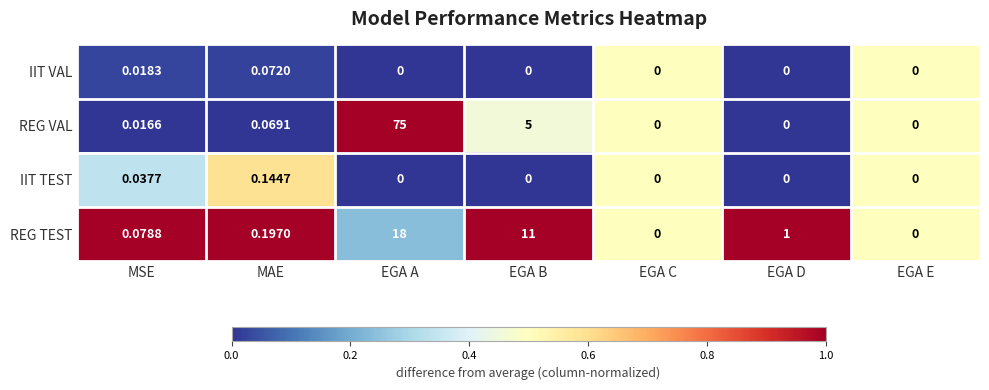

At which category is the sum across all series the highest?

EGA A